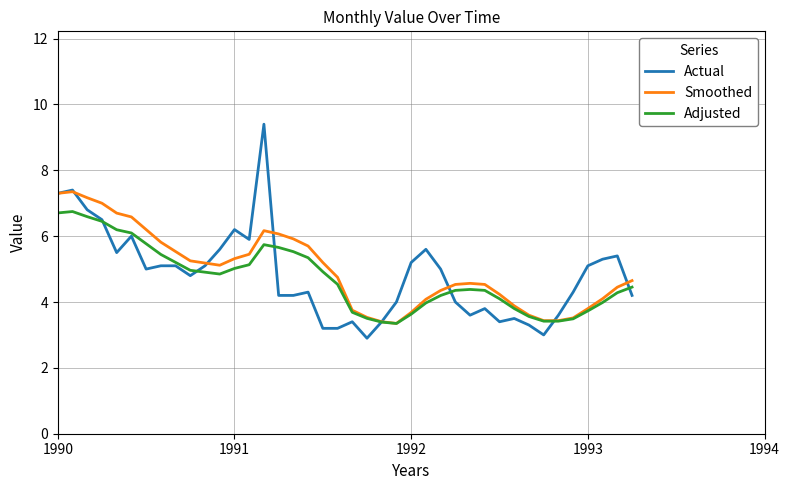

What is the maximum value shown in the chart?

9.4